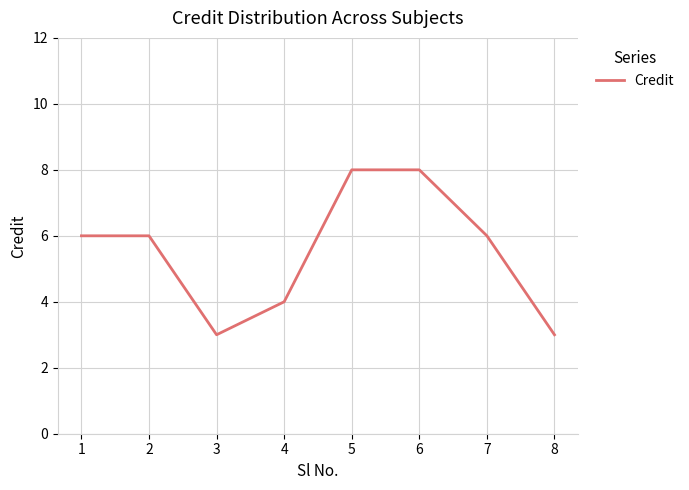

Read the value at 1.

6